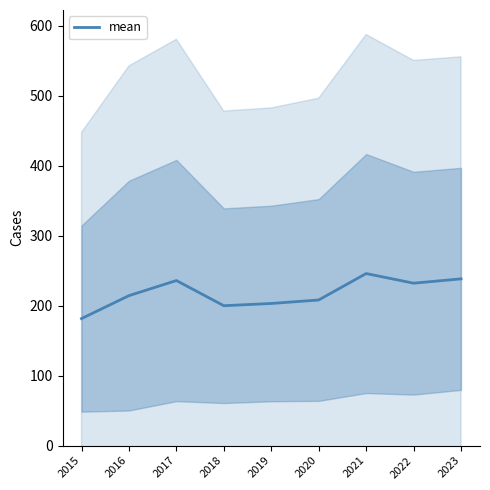

How many points are lower than both their immediate neighbors (excluding endpoints)?

2